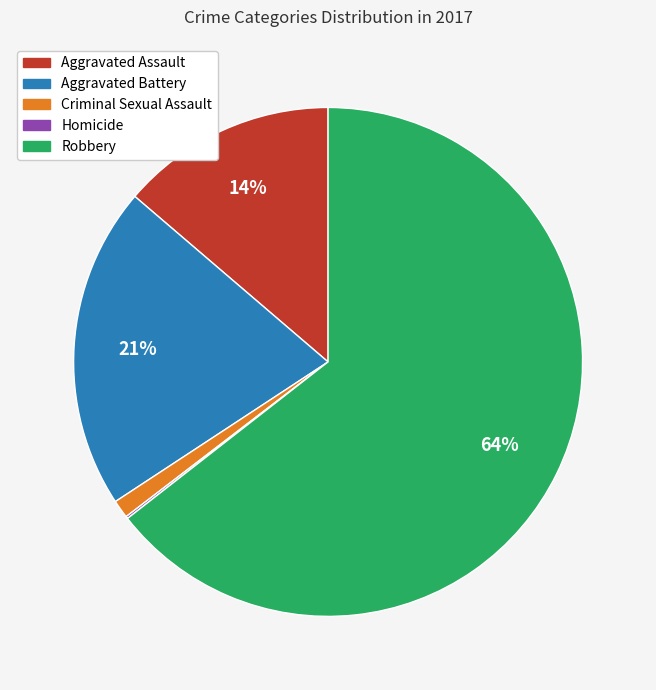

Is it true that Aggravated Battery is 29% of the pie?

False